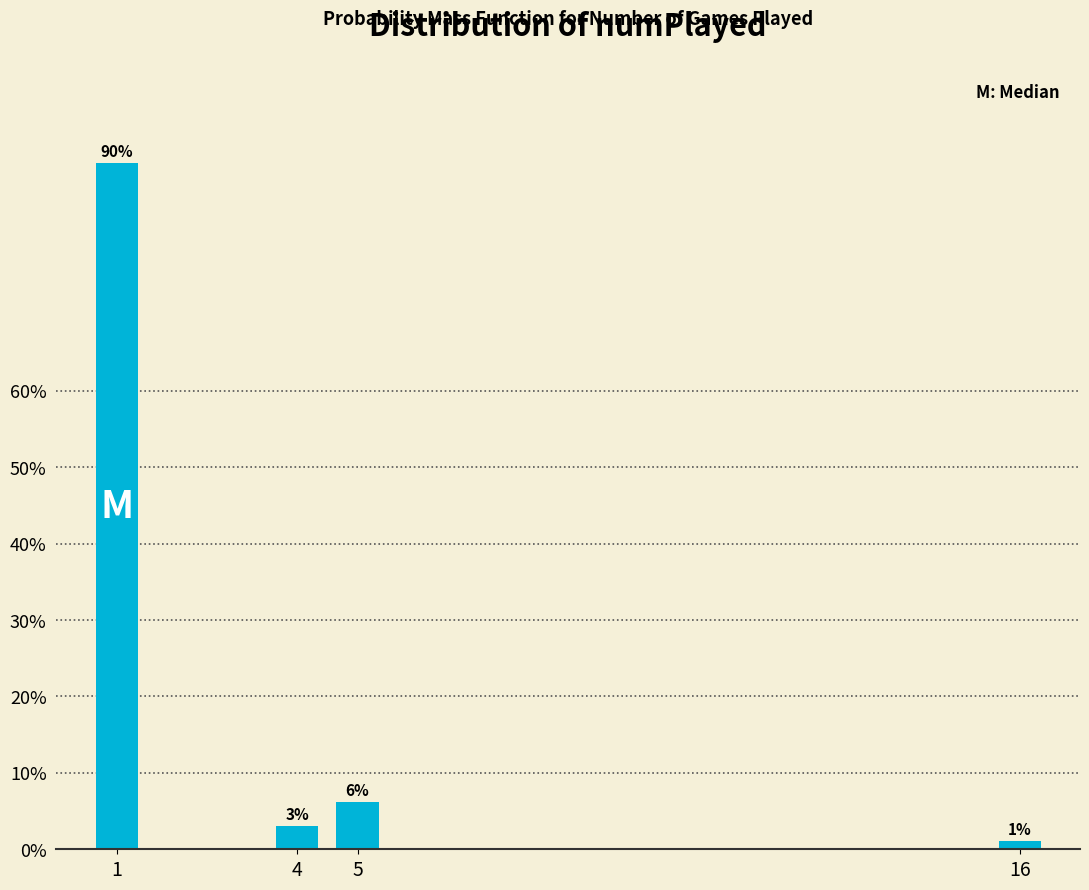

Between 4 and 5, which is larger?

5